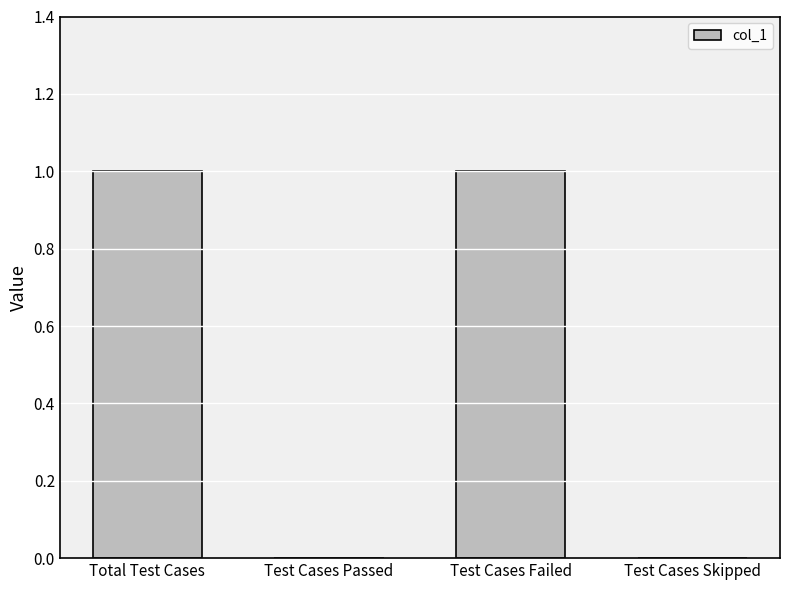

Is it true that the value at Test Cases Skipped is 0?

True